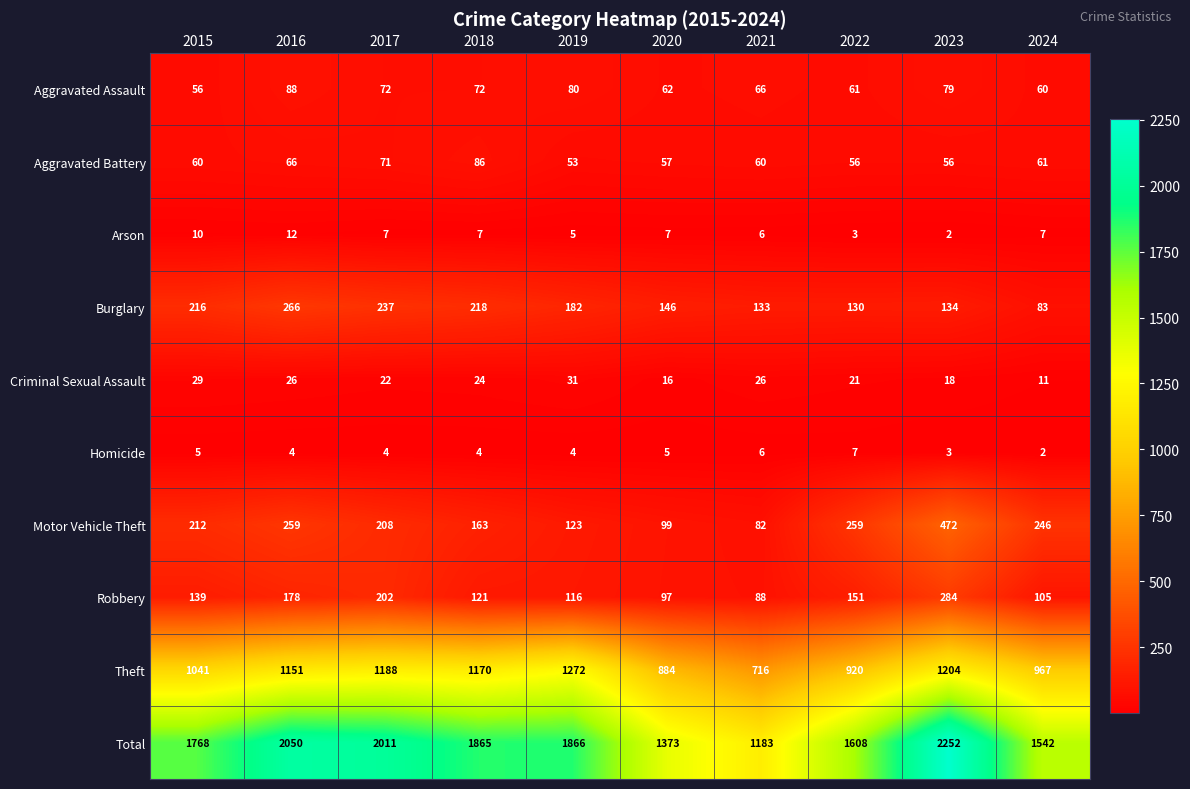

What is the sum of all Homicide values?

44